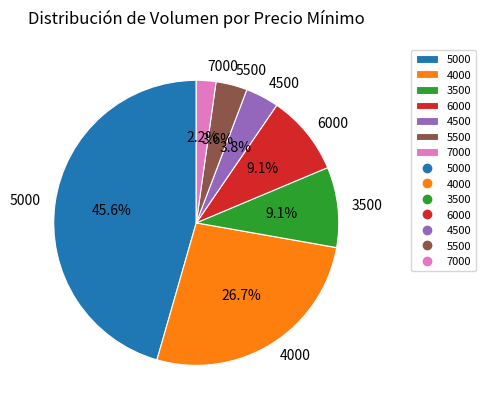

Which has a higher value, 4500 or 5000?

5000